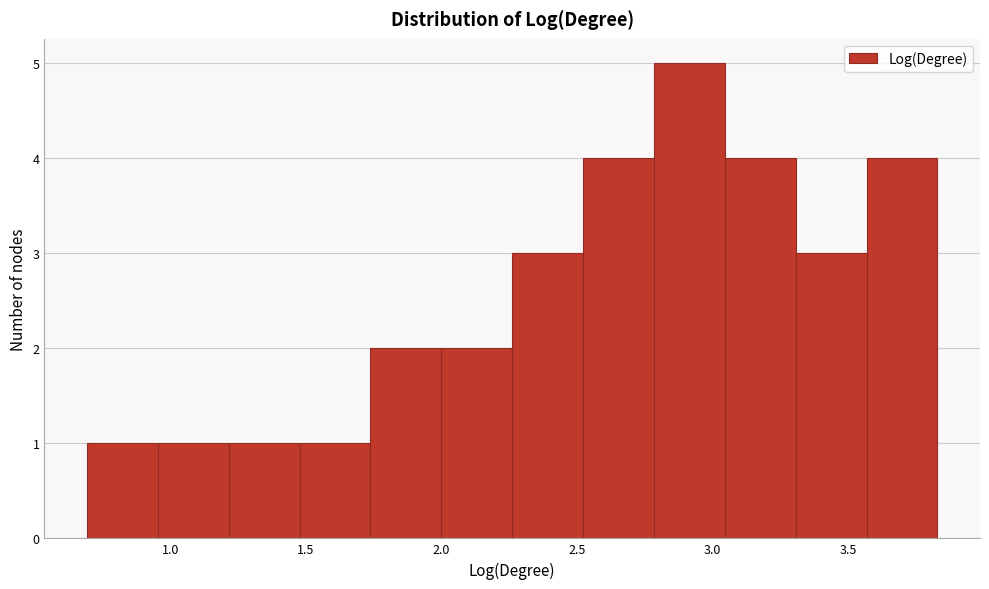

What is the height of the bar covering 2.50 to 2.80 on the x-axis? Neither the bar edges nor the heights are printed on the chart, so give them approximately, as read against the axes.

4